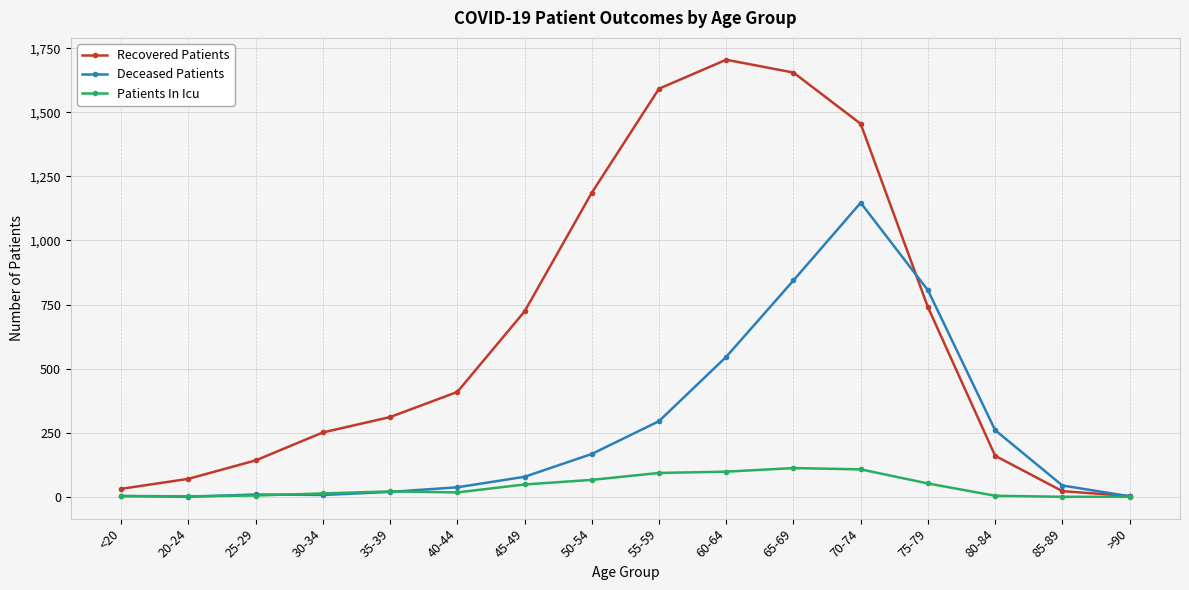

At which category does Recovered Patients reach its first local peak?

60-64